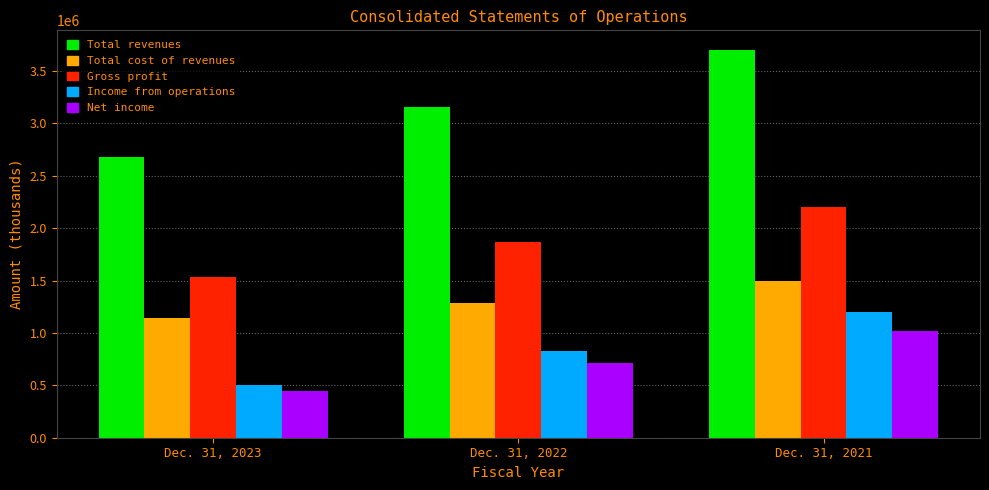

Reading left to right, list all the values displayed in this chart.

Total revenues: 2676298	3155045	3702881
Total cost of revenues: 1139550	1287894	1496225
Gross profit: 1536748	1867151	2206656
Income from operations: 501068	831939	1200720
Net income: 448752	715501	1014589